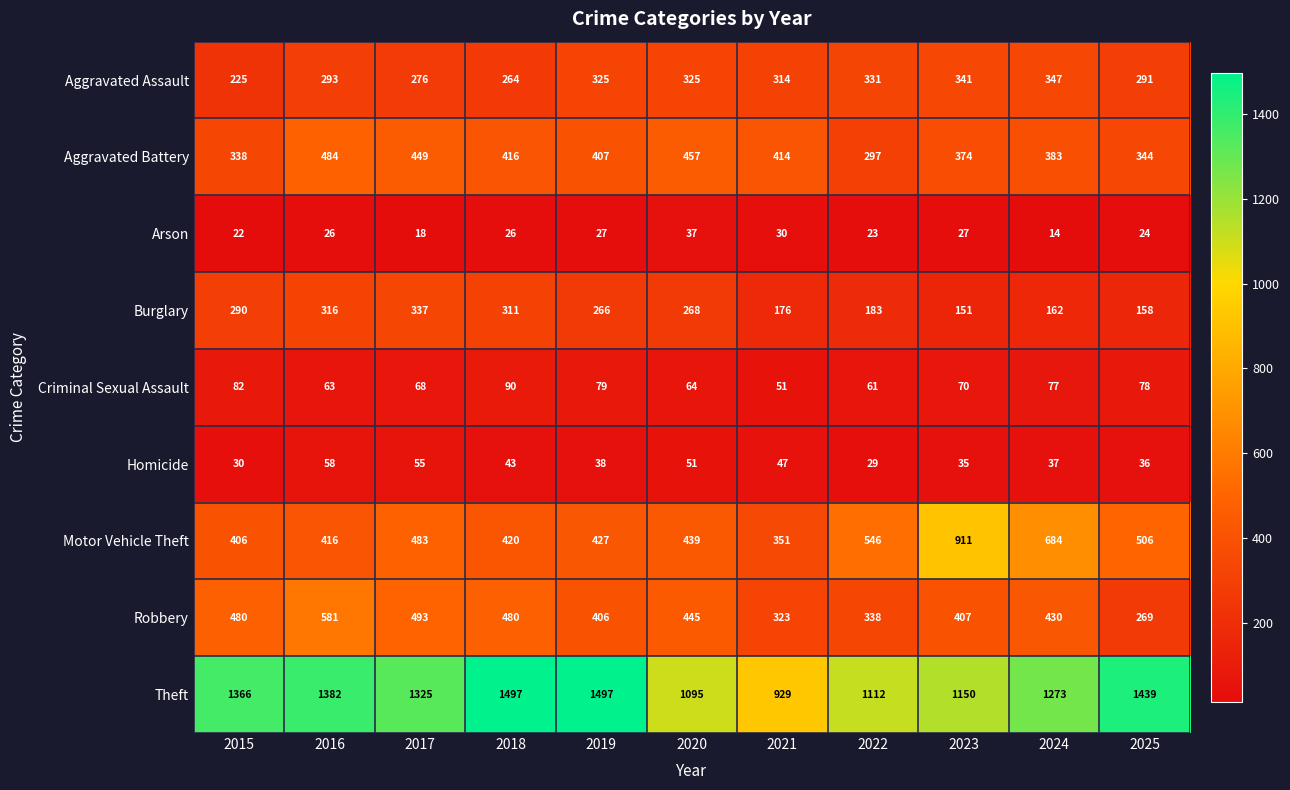

What is the smallest value displayed?

14